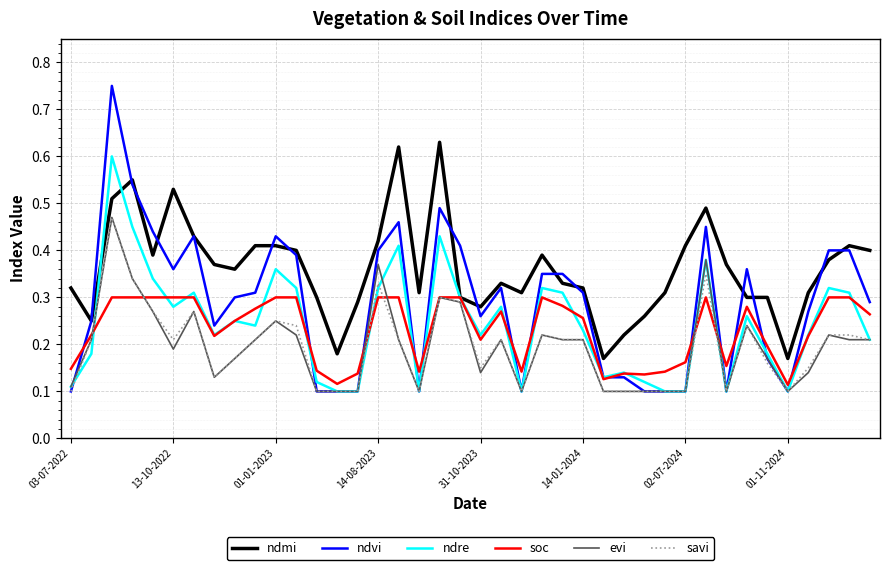

Which series has the widest spread of values?

ndvi